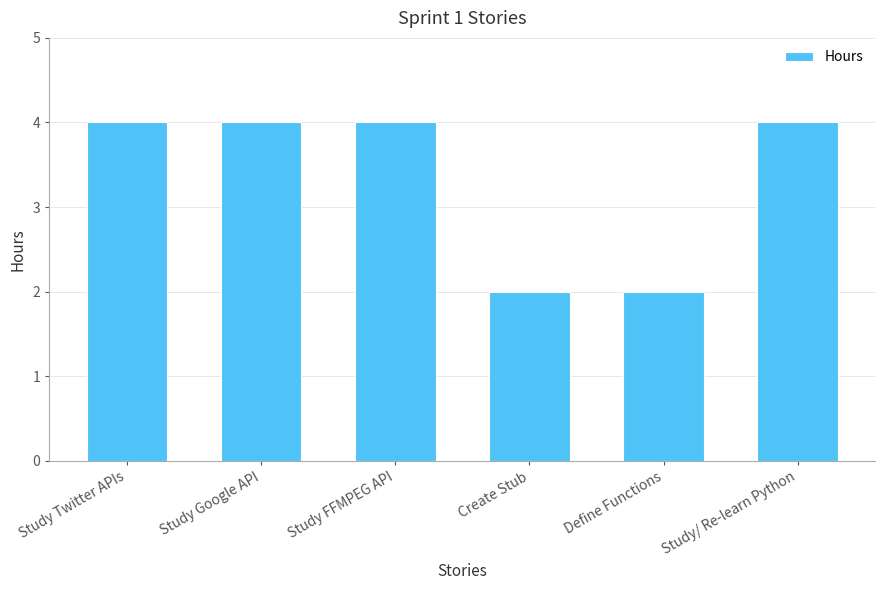

What is the sum of the values at Study/ Re-learn Python and Define Functions?

6